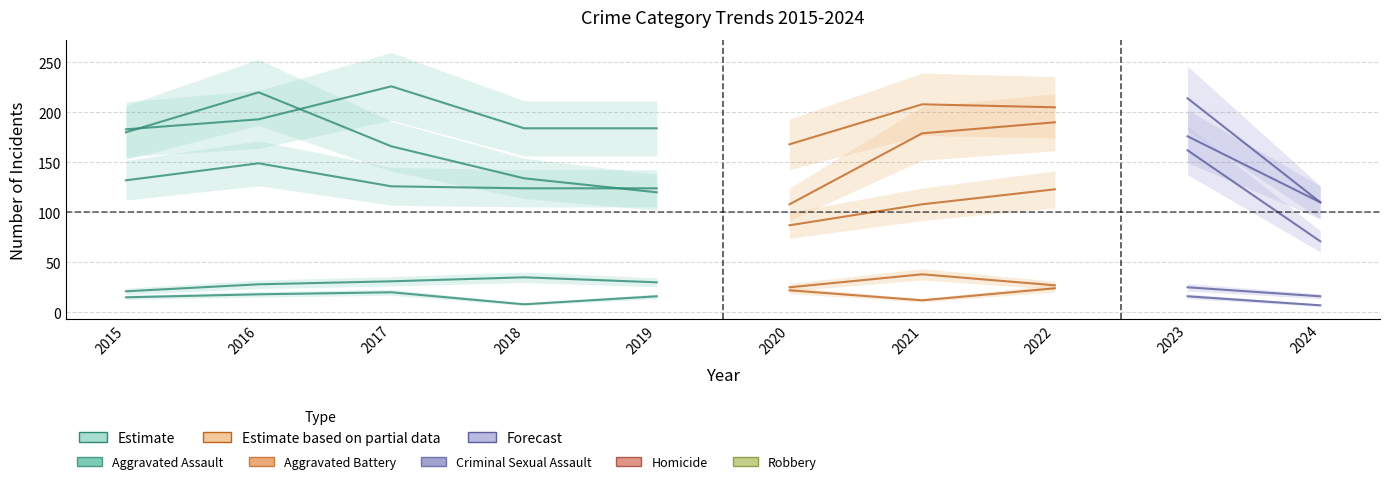

True or false: Criminal Sexual Assault (Estimate) has a value of 56 at 2018.

False